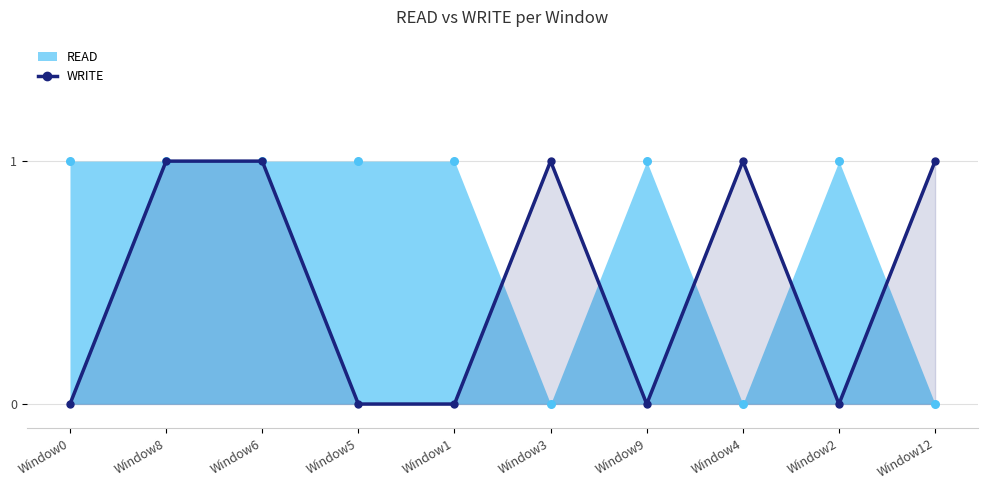

Between Window12 and Window0, which is larger?

Window12